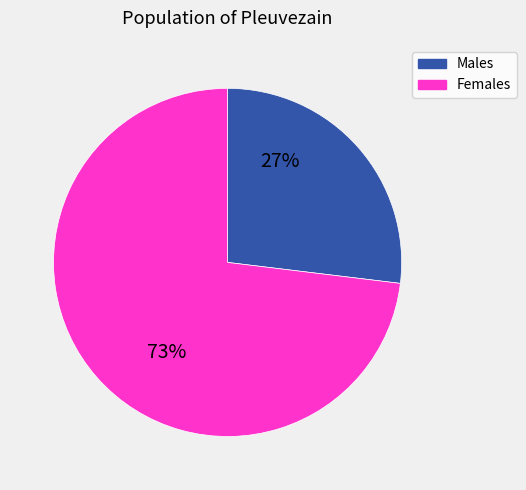

Is there any slice that represents more than half of the pie?

Yes